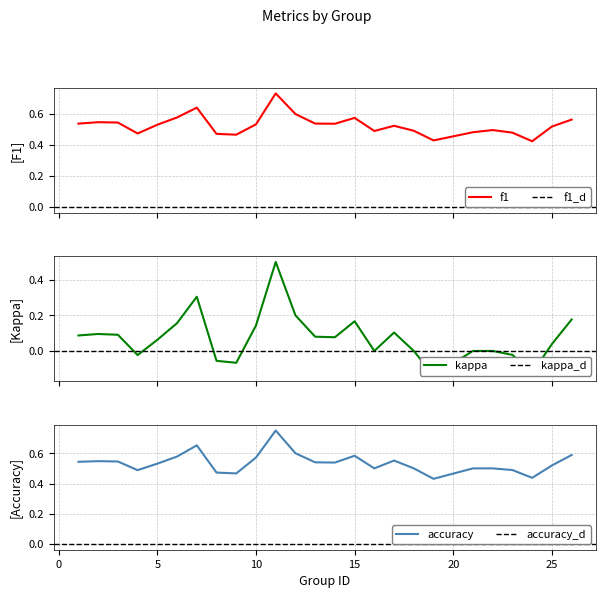

True or false: kappa and accuracy intersect in this chart.

False